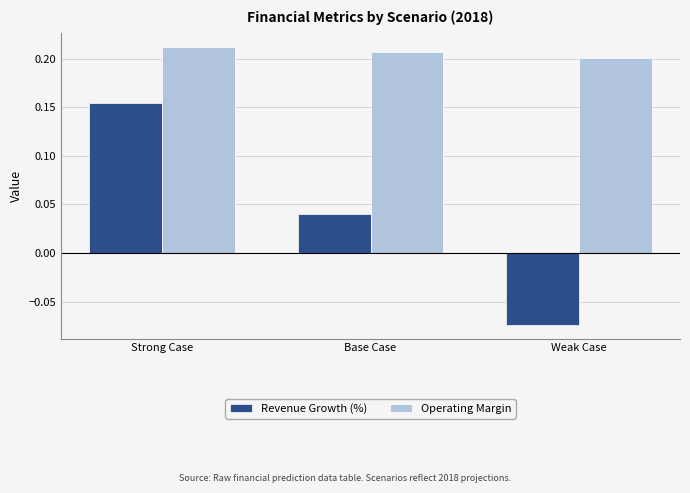

Between Strong Case and Base Case, which series saw the biggest shift?

Revenue Growth (%)